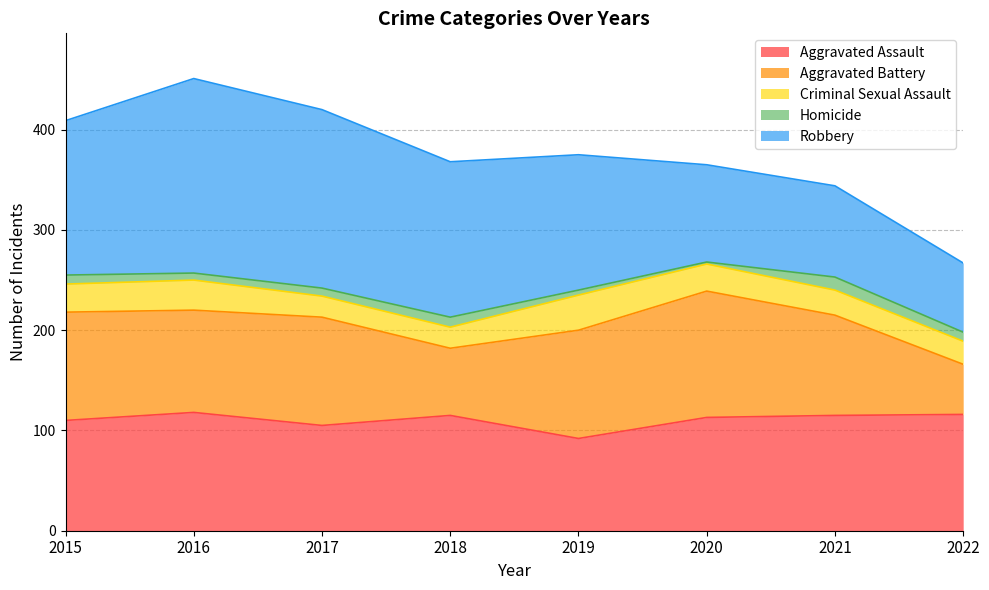

At how many categories does at least one series exceed 46?

8